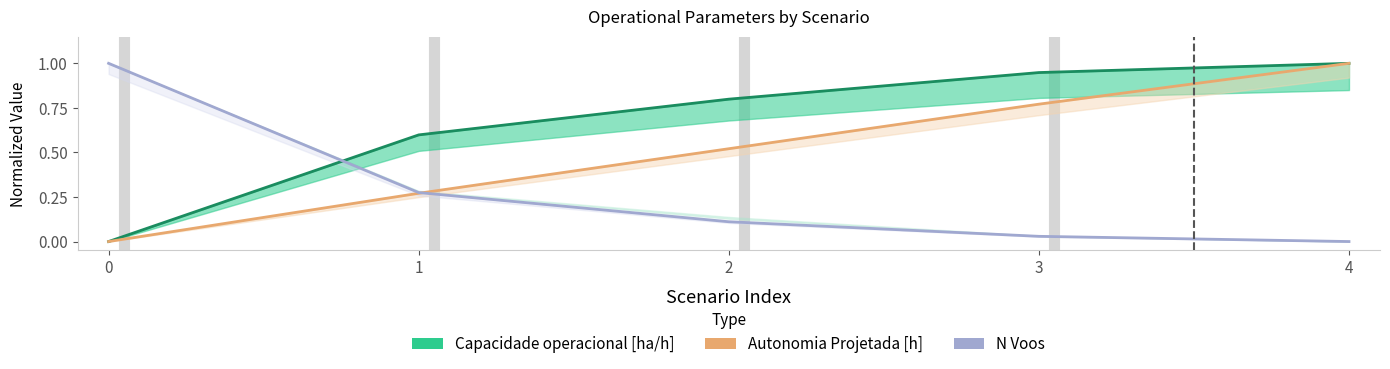

How many intersections are there between N Voos and Capacidade operacional [ha/h]?

1